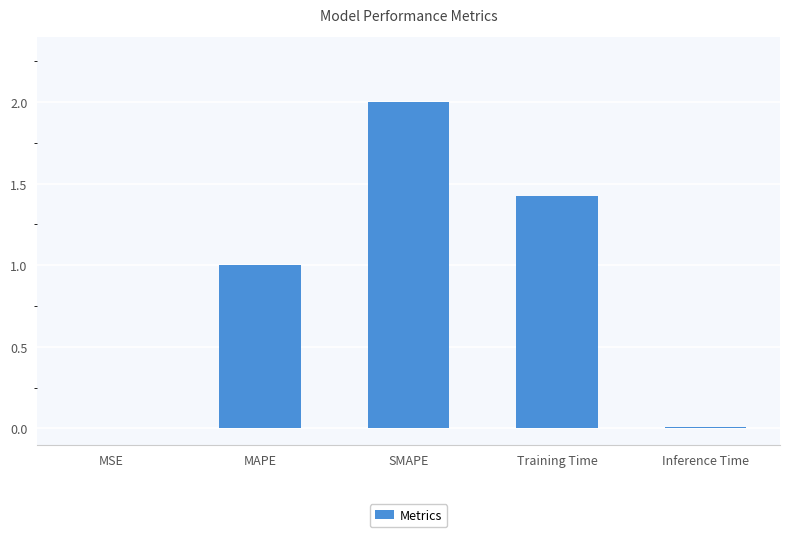

True or false: the data shows 0.0 at Inference Time.

True